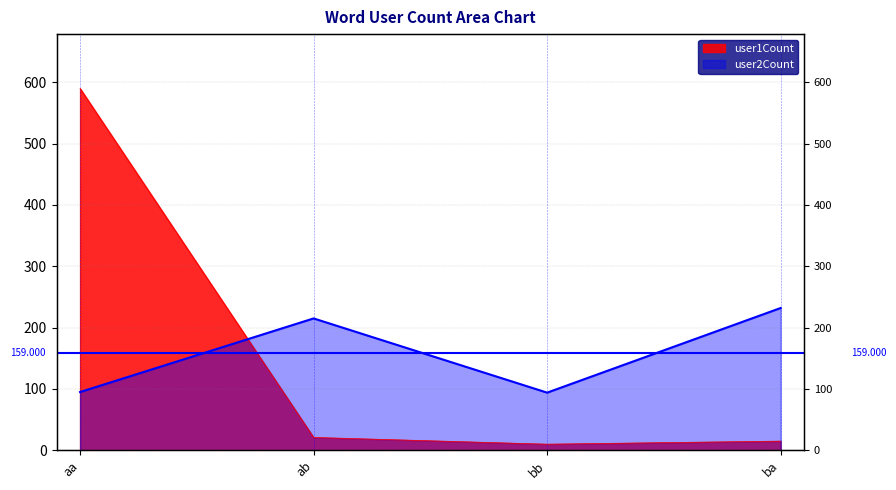

The value of user2Count at aa is 47. True or false?

False